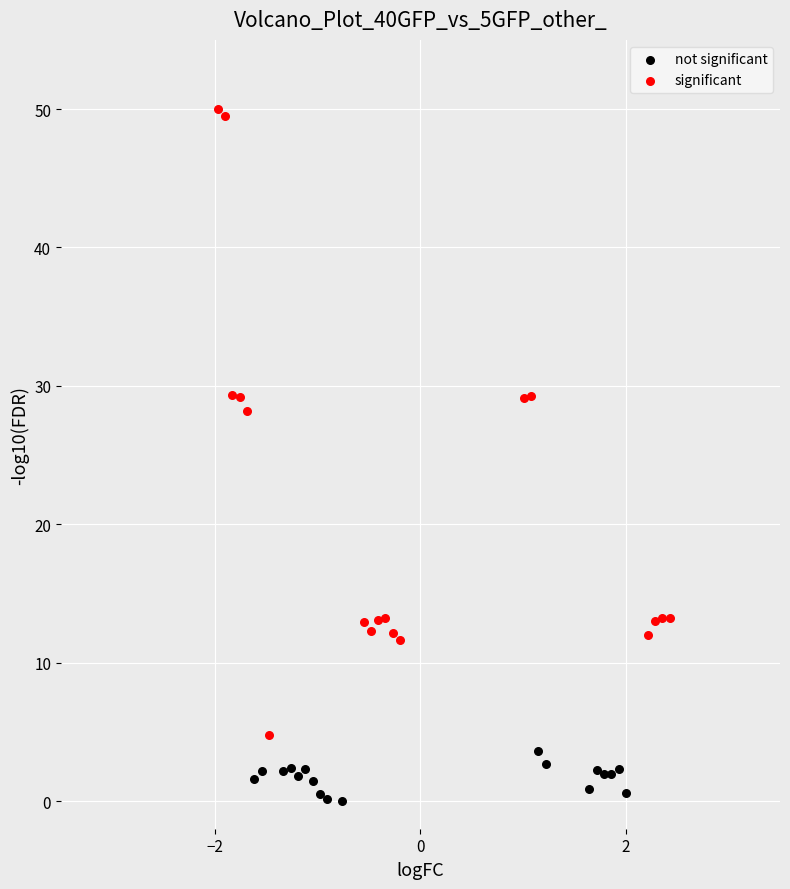

Which series has the widest spread of Y values?

significant